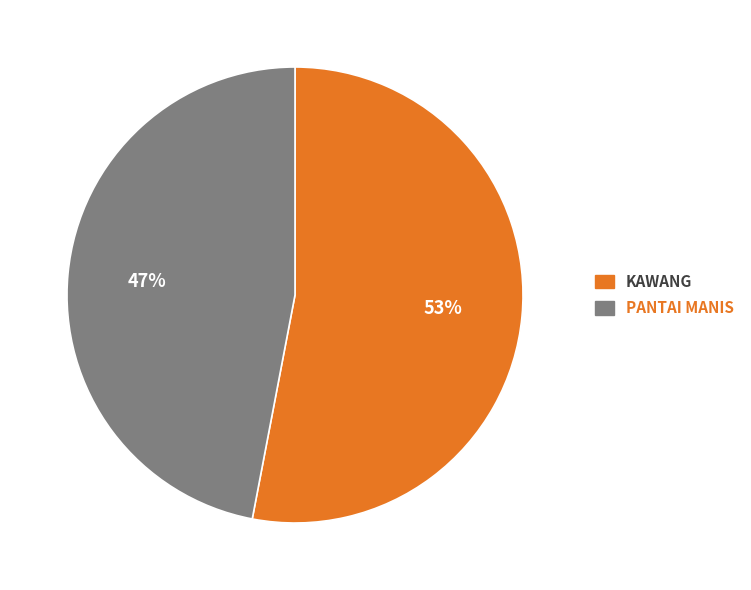

Rank the categories by value from highest to lowest.

KAWANG, PANTAI MANIS